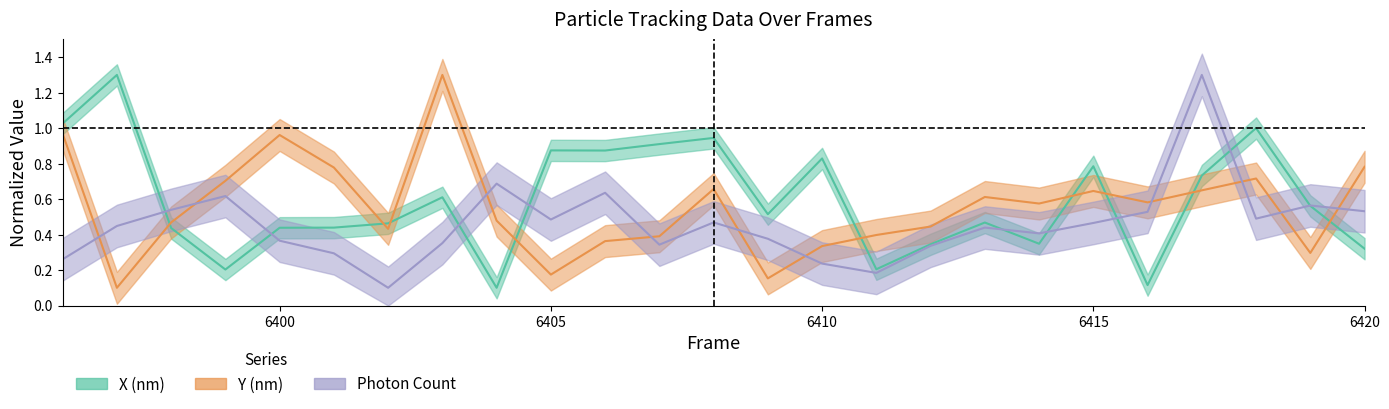

What is the difference between the highest and lowest values at 6410?

0.5